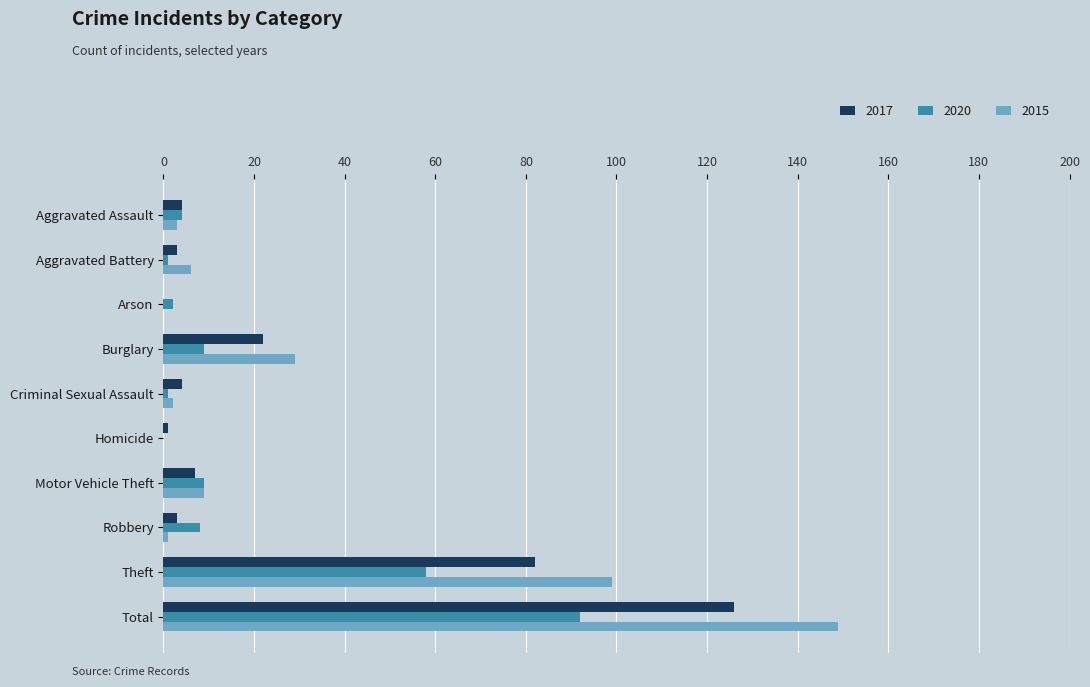

How many distinct data groups are displayed?

3